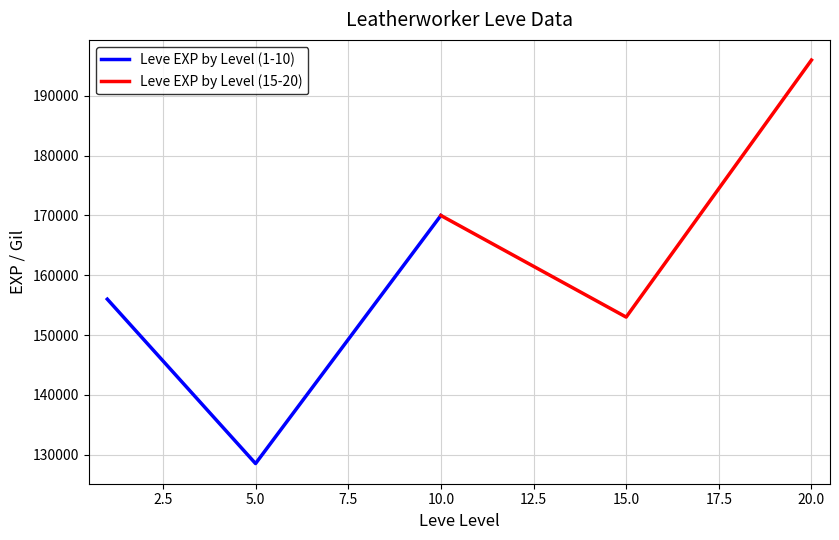

What is the highest value of the Leve EXP by Level (15-20) series?

196000